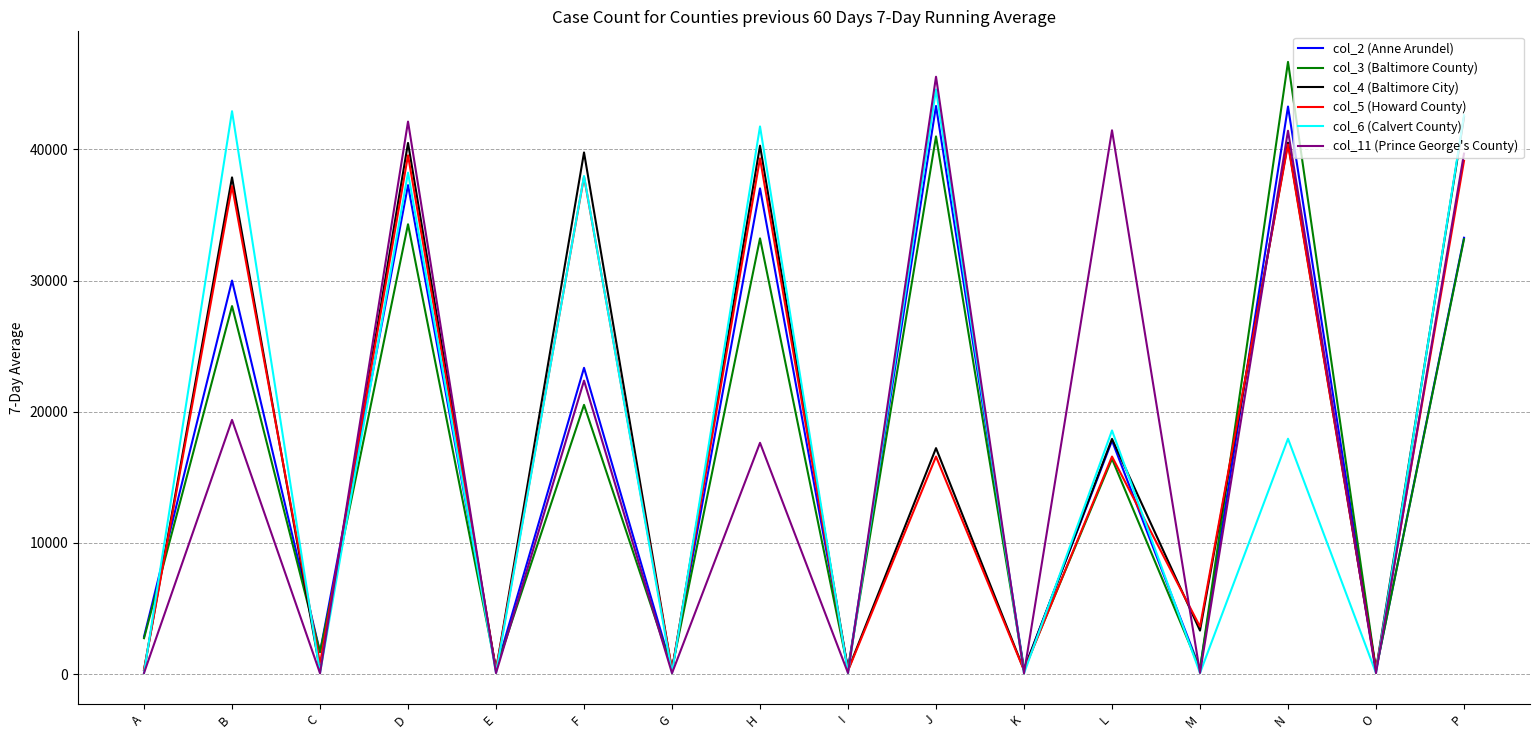

Between A and I, which series saw the biggest shift?

col_2 (Anne Arundel)